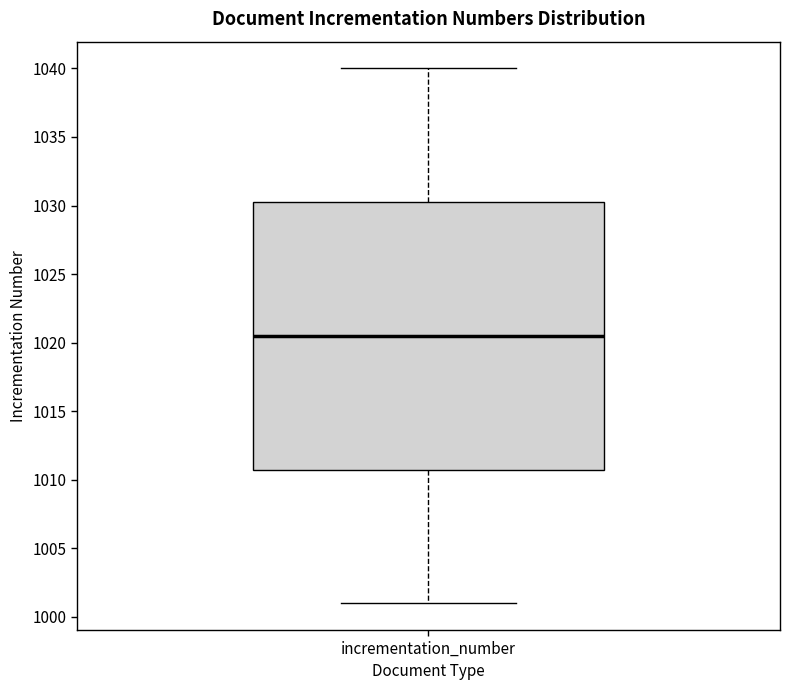

Transcribe this box plot: give where the median line is, the range the box spans, and where the two whiskers end, as read against the y-axis. The values are not printed on the chart, so give them approximately, as read against the axis.

median 1020.5, box 1011.0 to 1030.5, whiskers 1001.0 to 1040.0